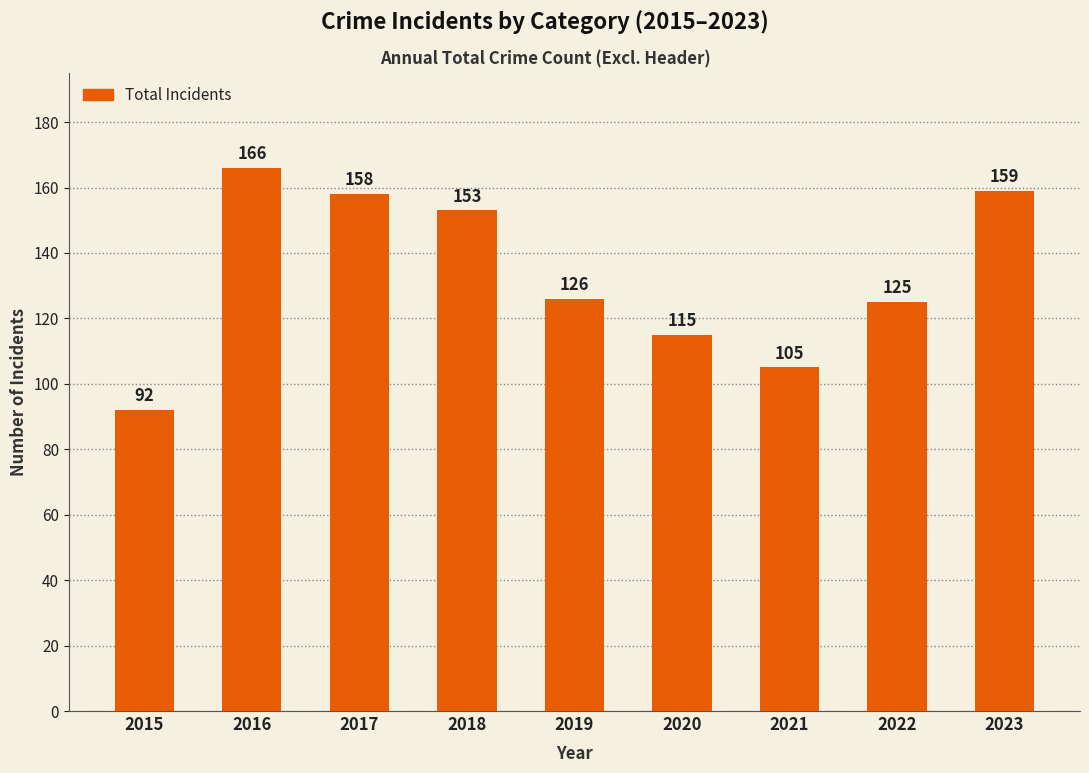

Are the bars grouped side by side (vs. stacked)?

No